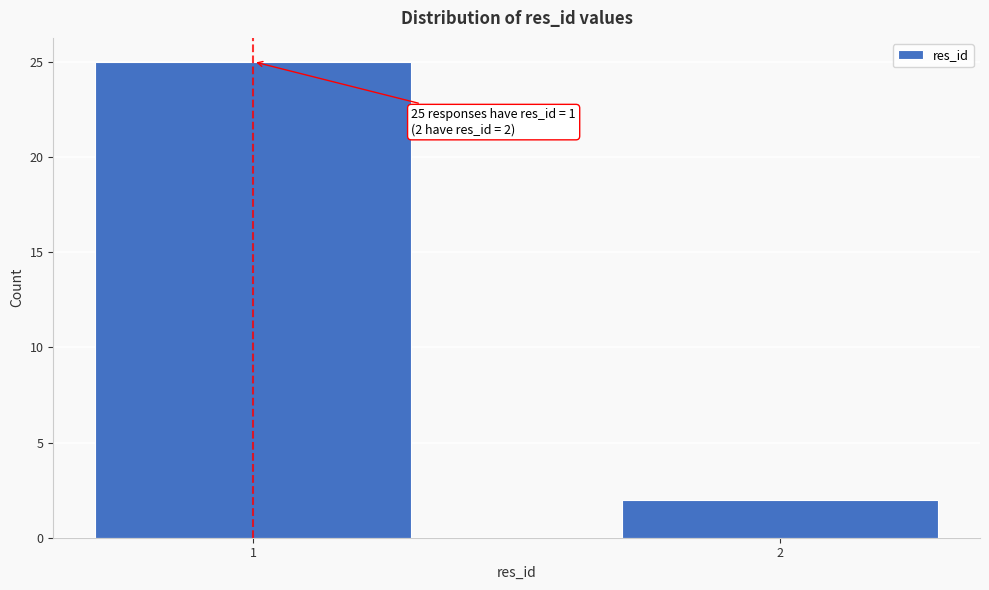

Reading left to right, list all the values displayed in this chart.

1=25	2=2